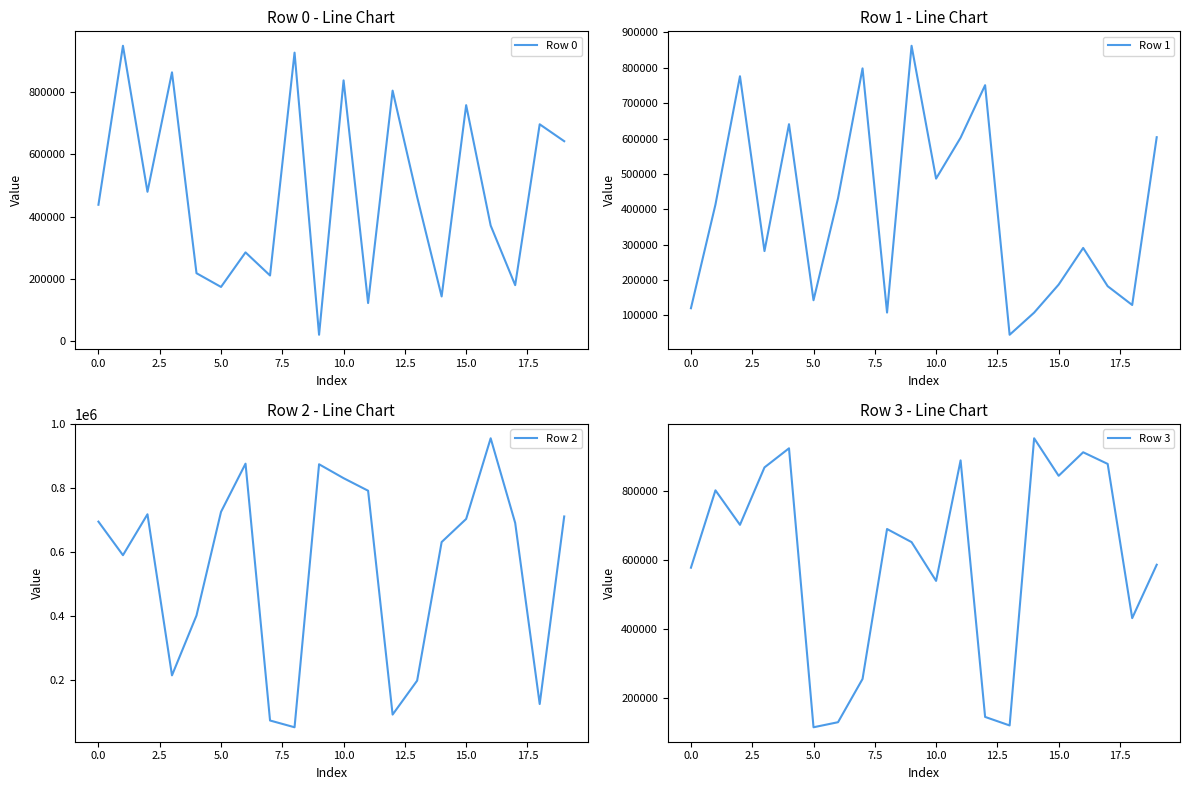

What is the difference between the highest and lowest values at 12?

713433